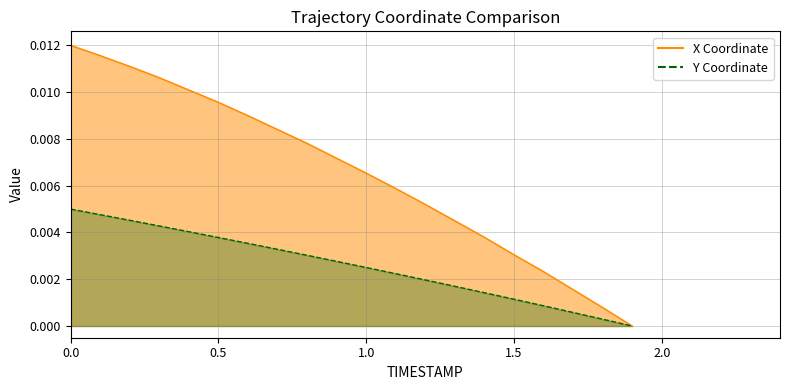

At how many categories does at least one series exceed 0?

19